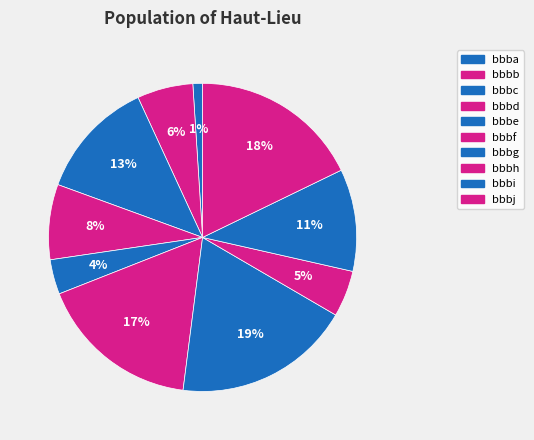

Which category has the biggest portion of the pie?

bbbg